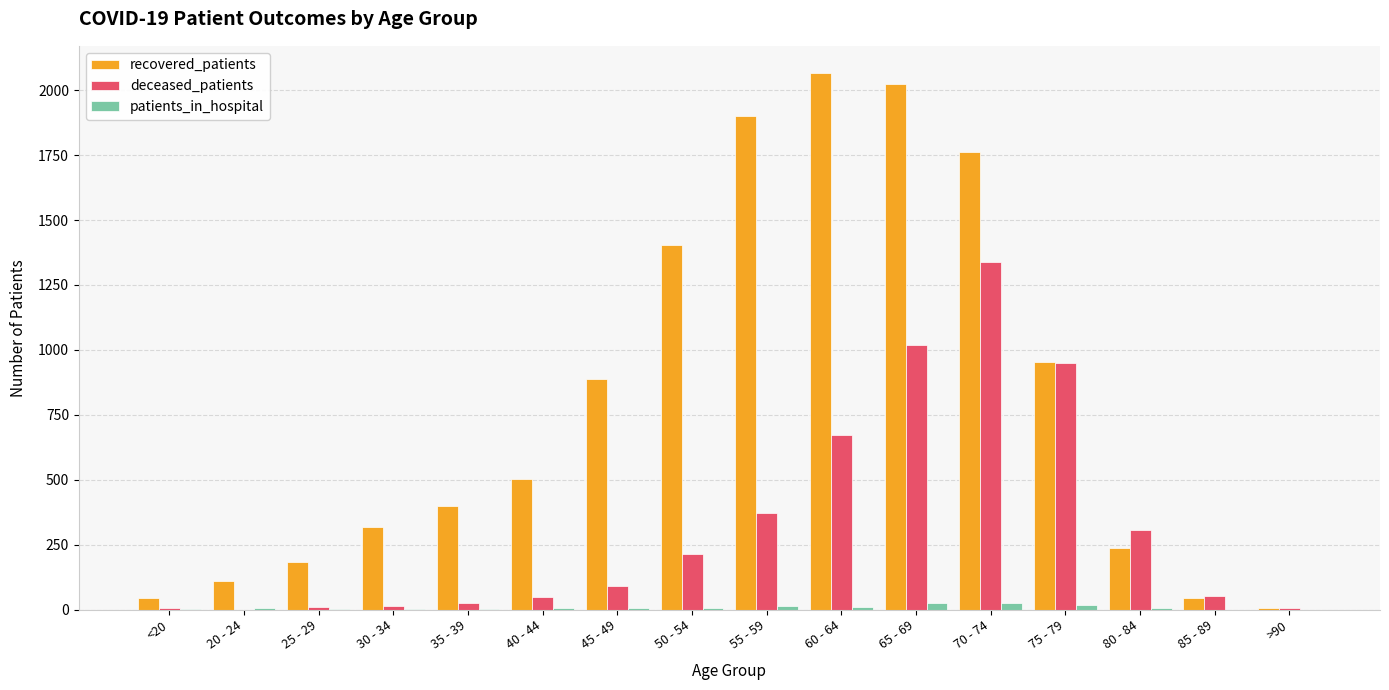

How many series are shown in this chart?

3